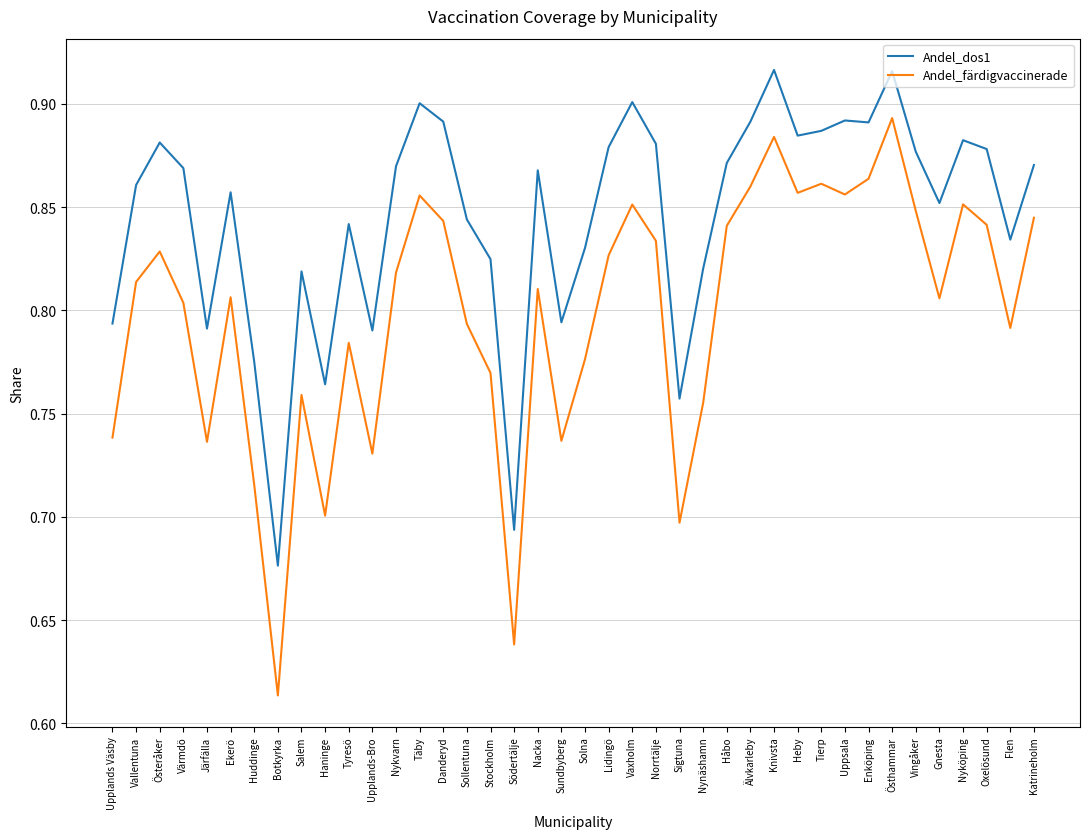

What position from the right is Nyköping?

4